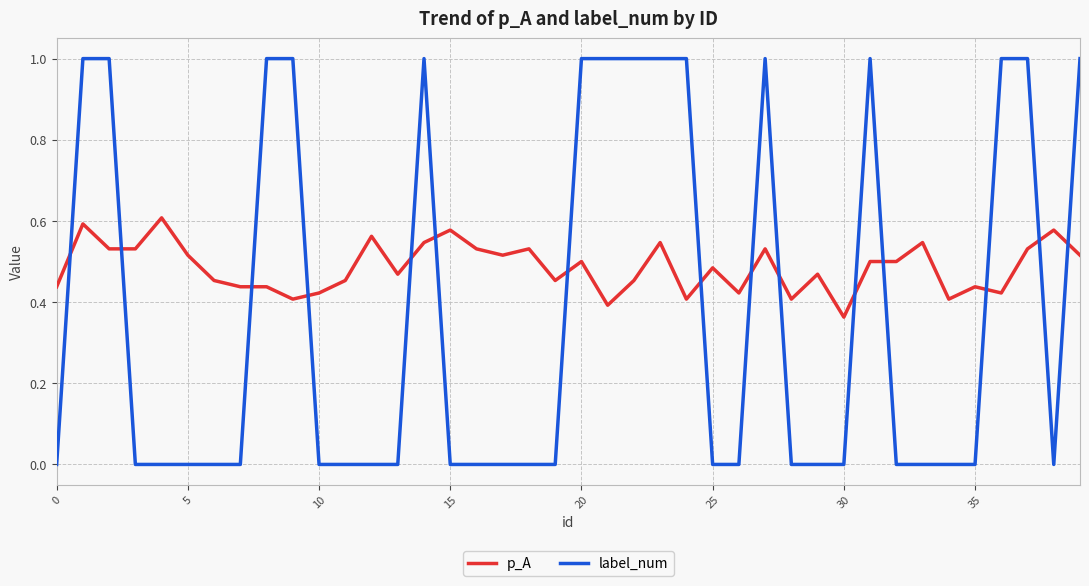

List the series in order of their peak value, lowest first.

p_A, label_num